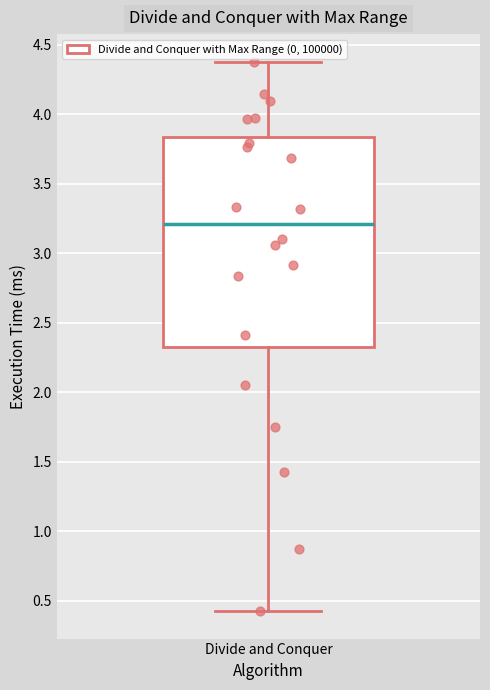

Read this box plot against the y-axis: the position of the median line, the range covered by the box, and the ends of both whiskers. The values are not printed on the chart, so give them approximately, as read against the axis.

median 3.20, box 2.30 to 3.85, whiskers 0.45 to 4.40